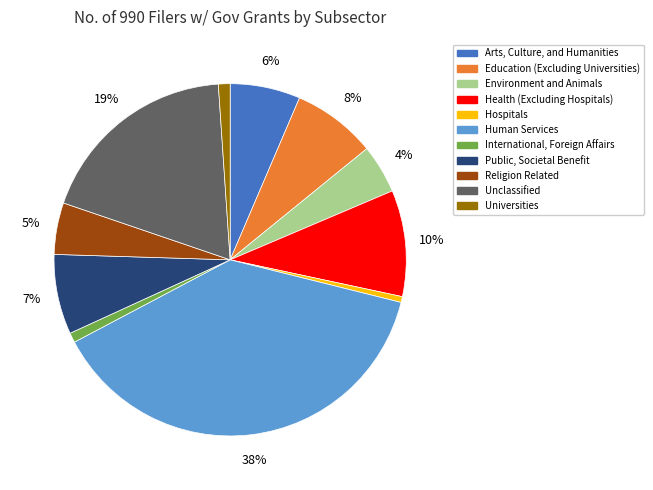

True or false: International, Foreign Affairs accounts for 1% of the total.

True